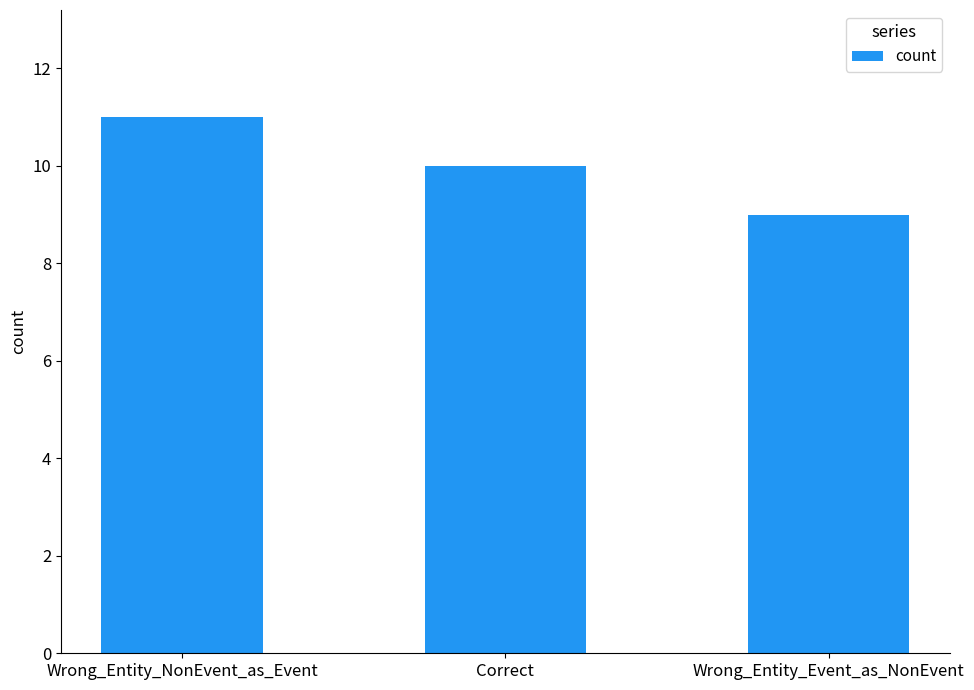

Rank the categories by value from lowest to highest.

Wrong_Entity_Event_as_NonEvent, Correct, Wrong_Entity_NonEvent_as_Event